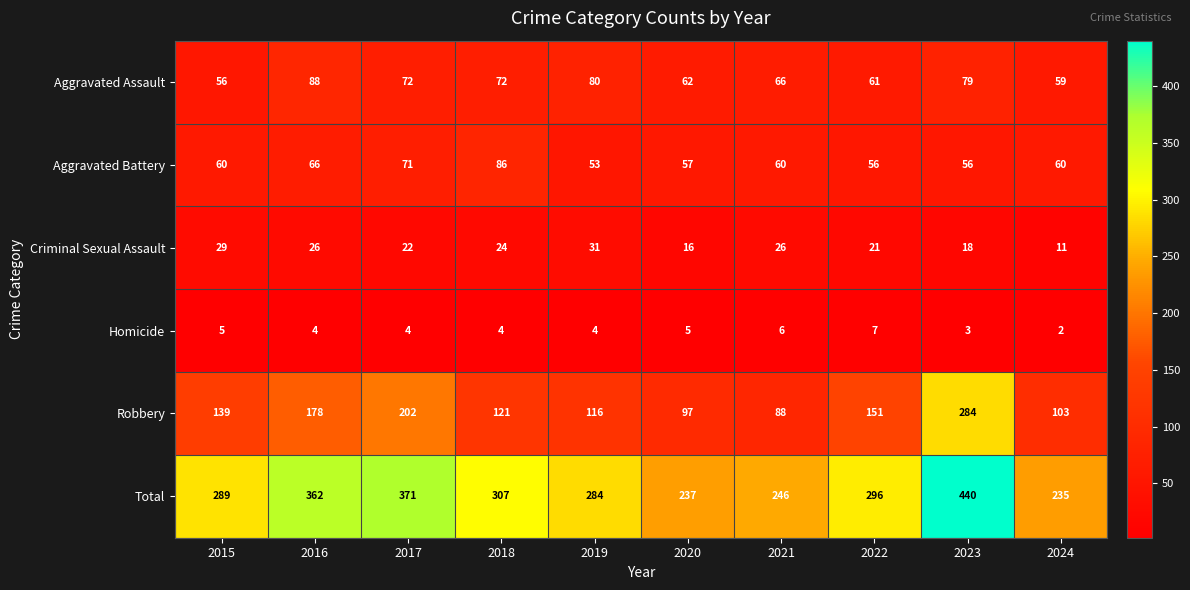

What is the difference between the highest and lowest values at 2015?

284